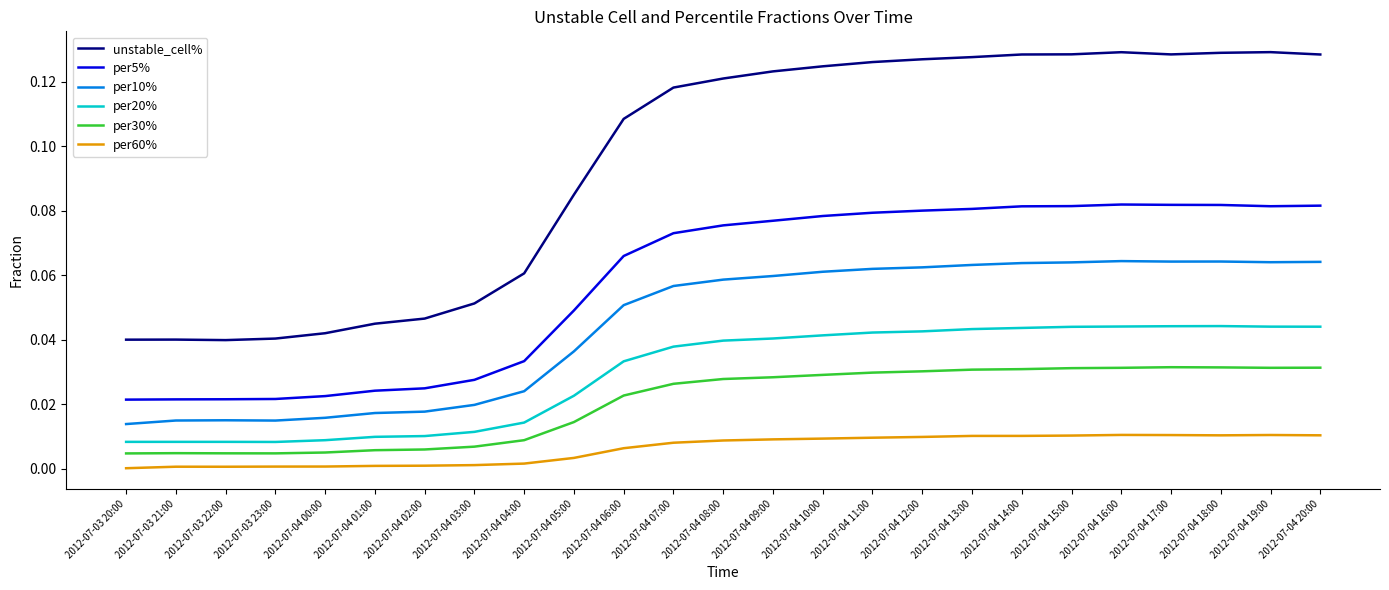

At 2012-07-04 18:00, list the series in order from smallest to largest.

per60%, per30%, per20%, per10%, per5%, unstable_cell%